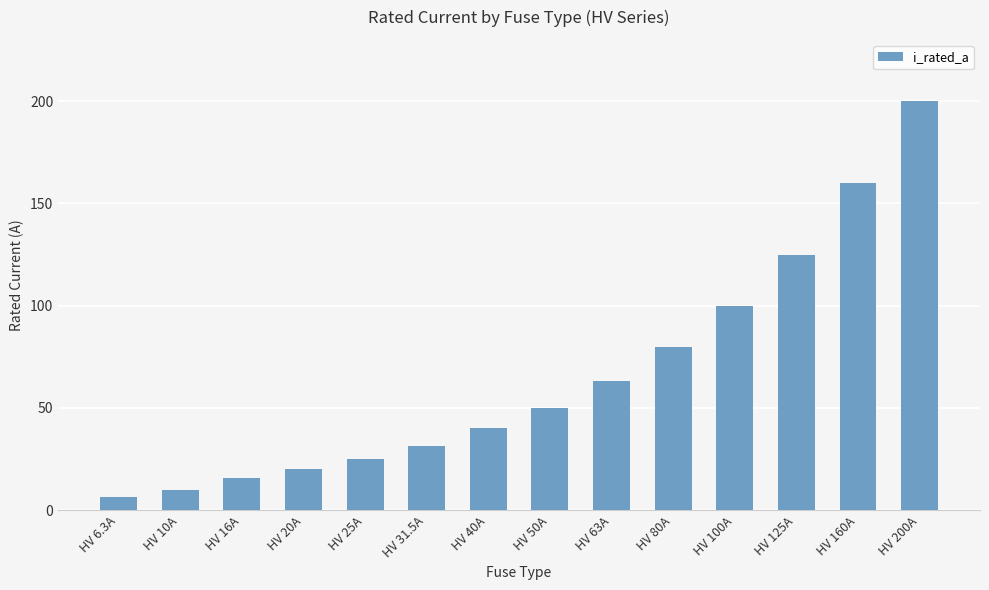

What is the difference between the maximum and second lowest values?

190.0